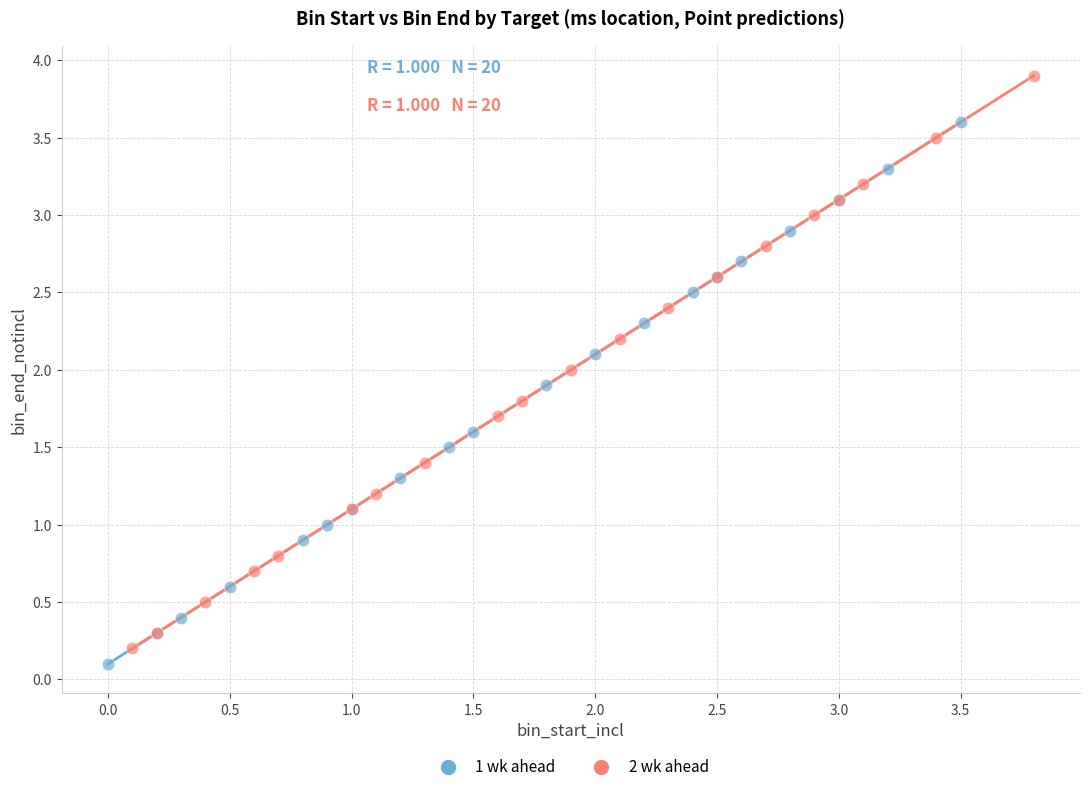

Which series reaches the maximum Y coordinate?

2 wk ahead